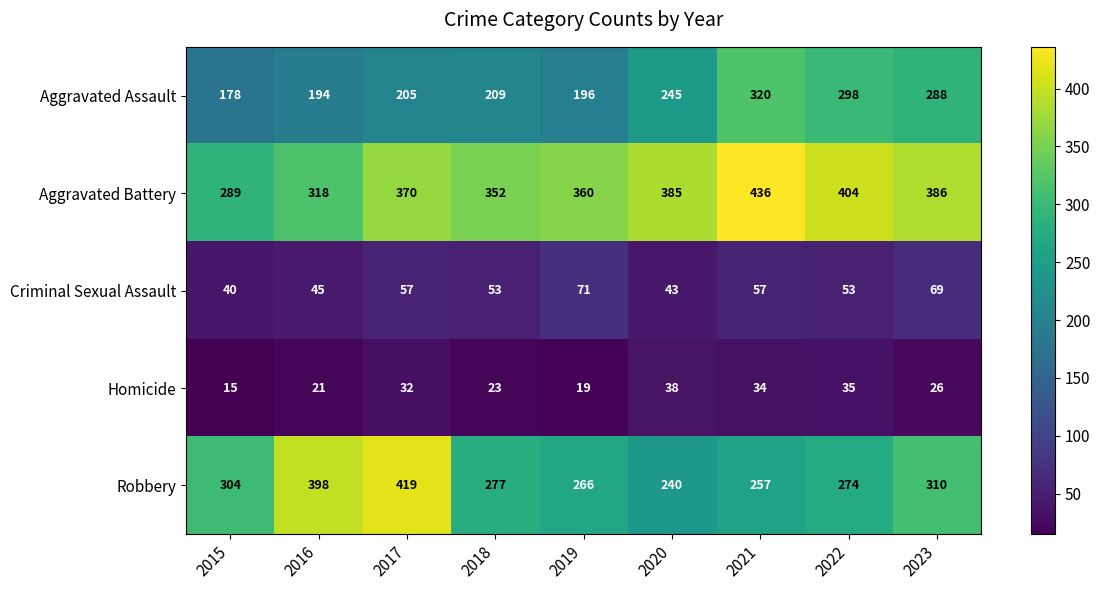

Rank the categories by Aggravated Assault value from highest to lowest.

2021, 2022, 2023, 2020, 2018, 2017, 2019, 2016, 2015